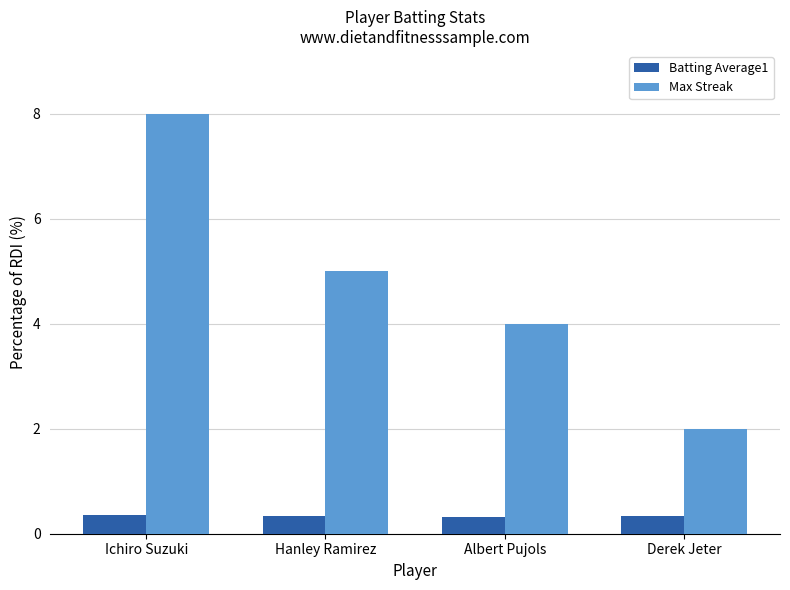

Which series has the largest range (max minus min)?

Max Streak